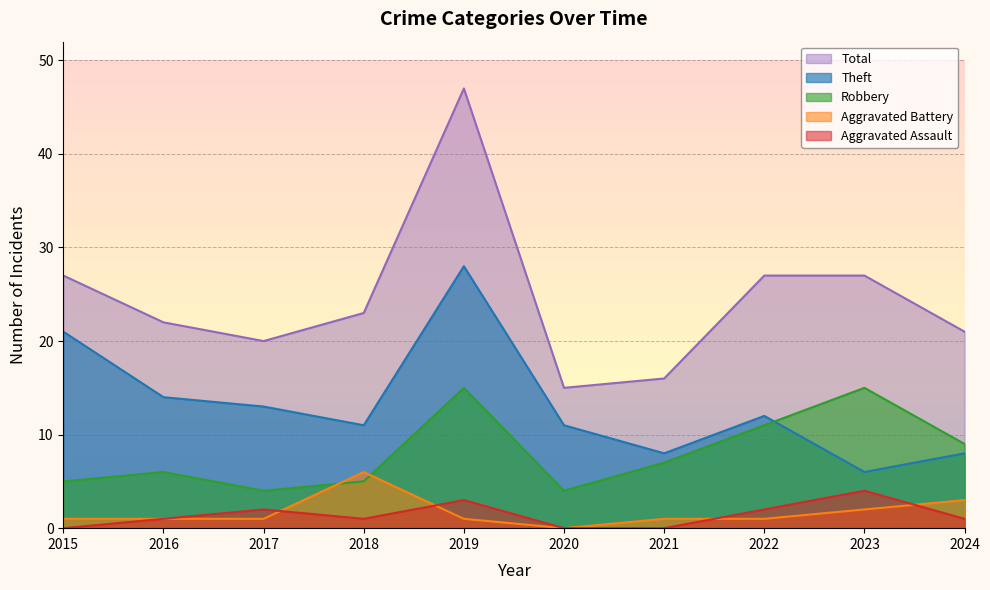

Count the number of data series in this chart.

5